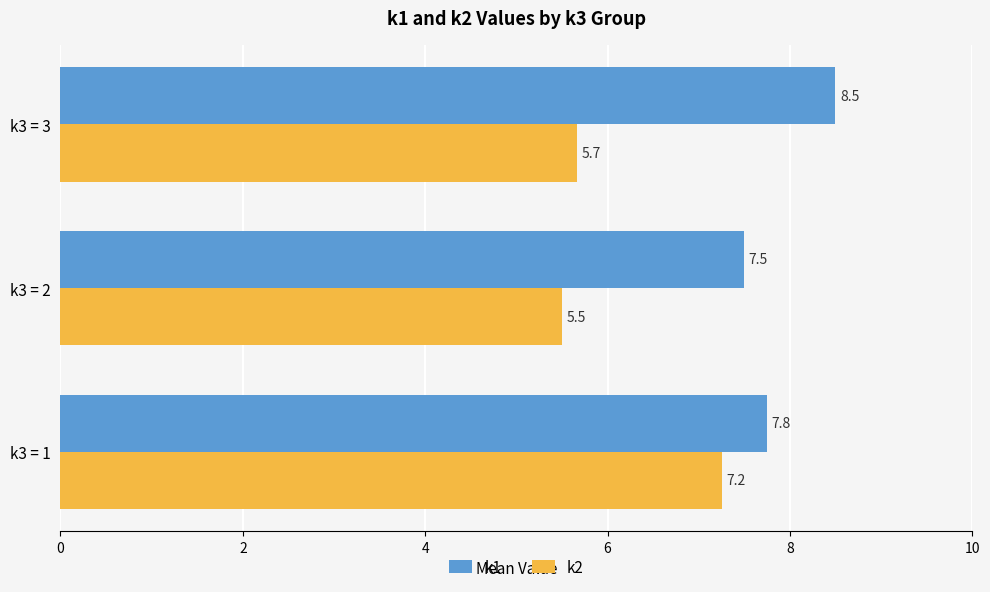

Rank the series by their average value, from lowest to highest.

k2, k1